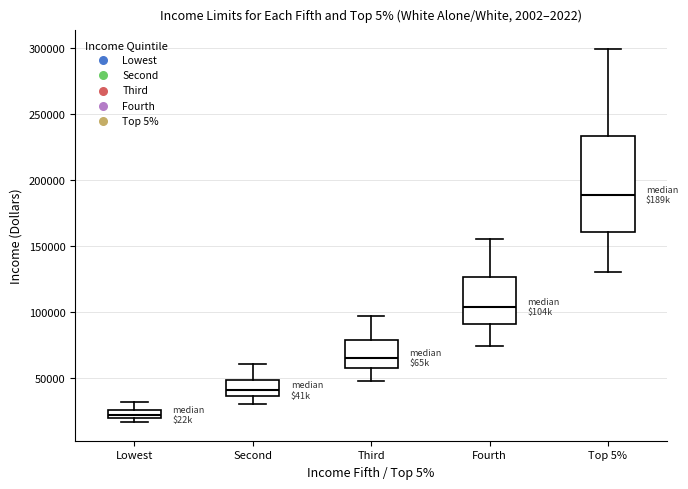

Where does the upper whisker of the box for Fourth end on the y-axis? The values are not printed on the chart, so give them approximately, as read against the axis.

155000